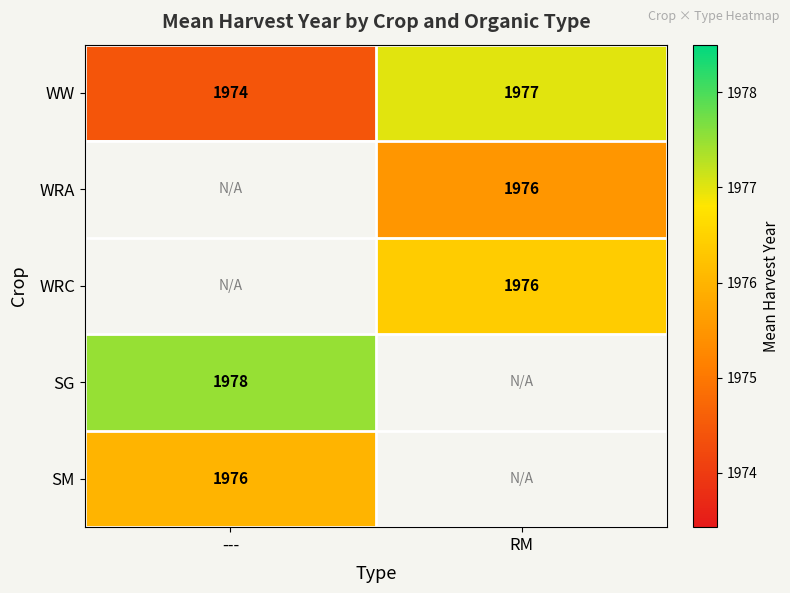

What value does the WW series have at RM?

1977.0